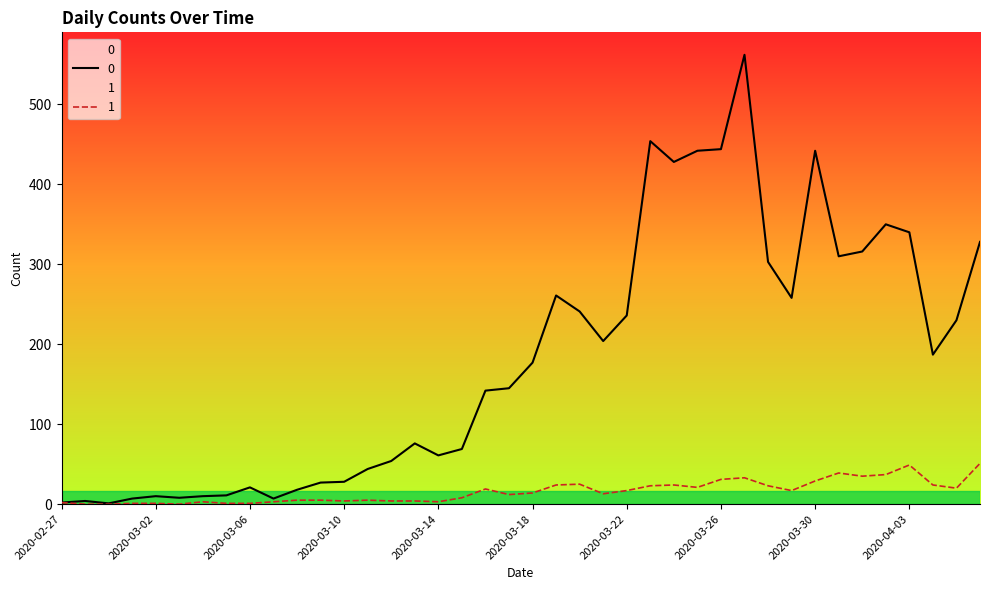

True or false: 0 and 1 intersect in this chart.

False